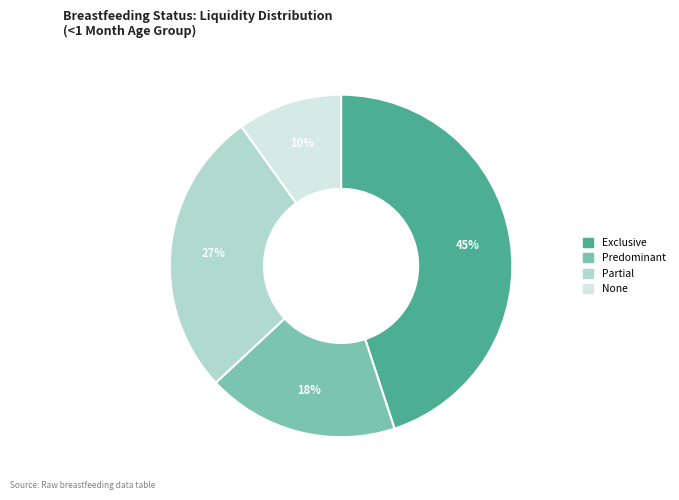

To the nearest percent, what is the difference between the Predominant and None slice percentages?

8%